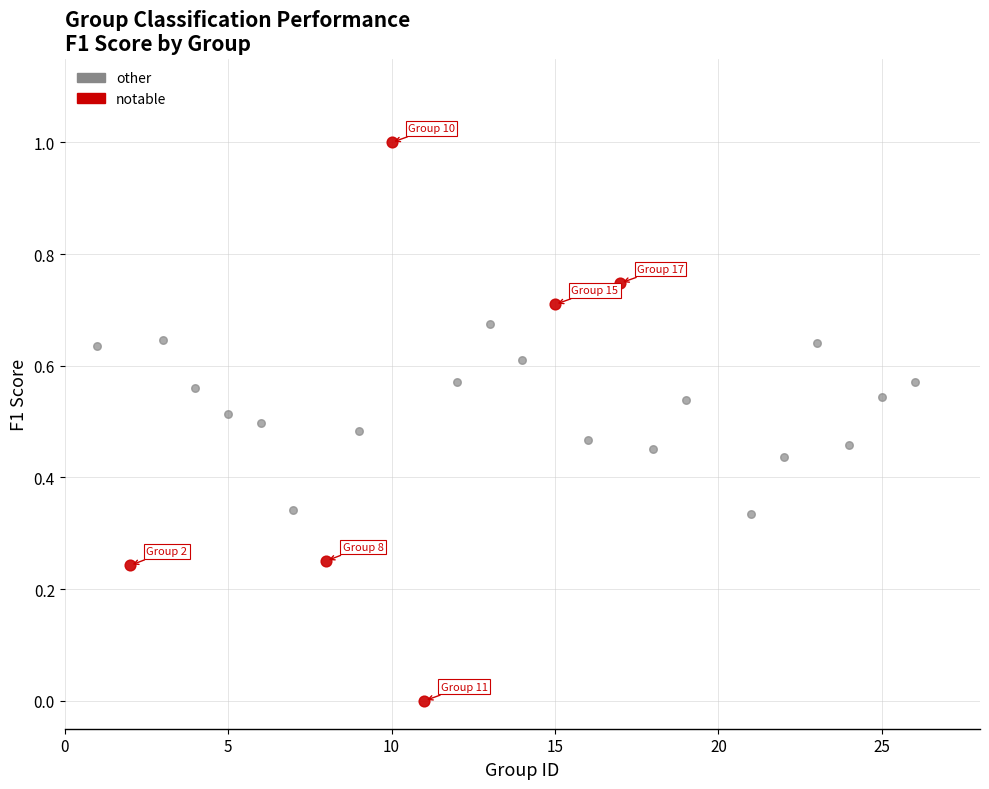

Which series contains the highest Y value?

notable